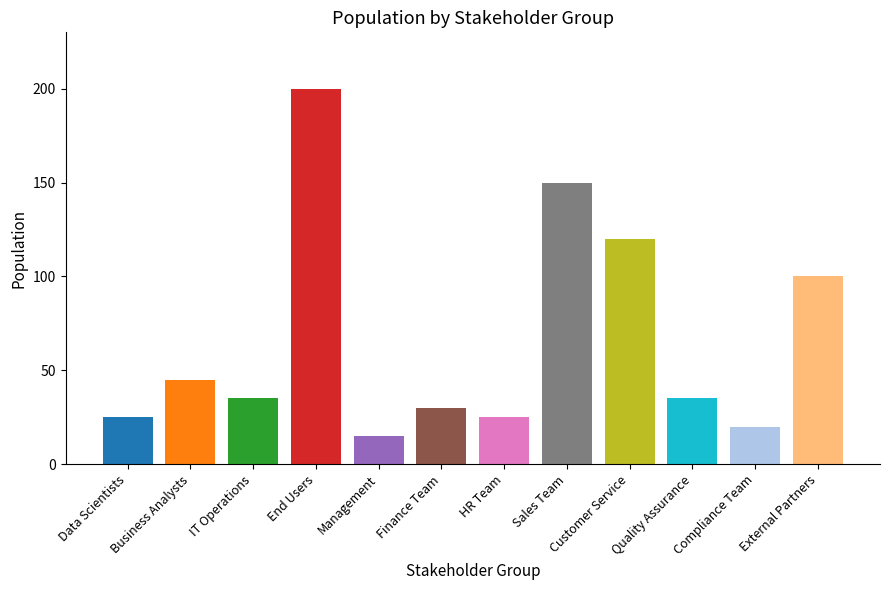

Which category has the lowest value across all series?

Management